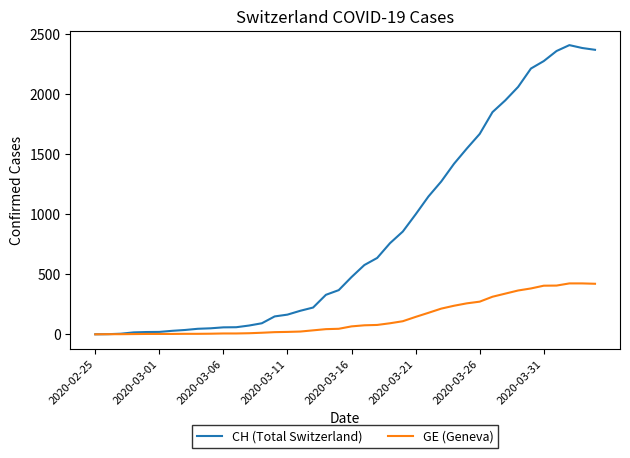

What is the maximum value shown in the chart?

2409